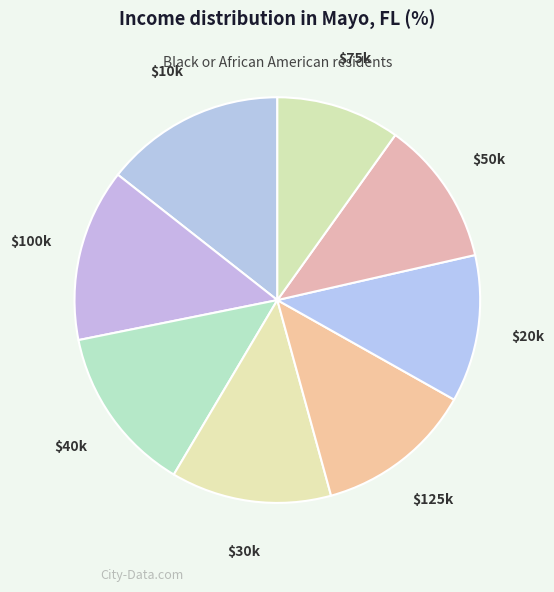

Which slice is the smallest?

$75k